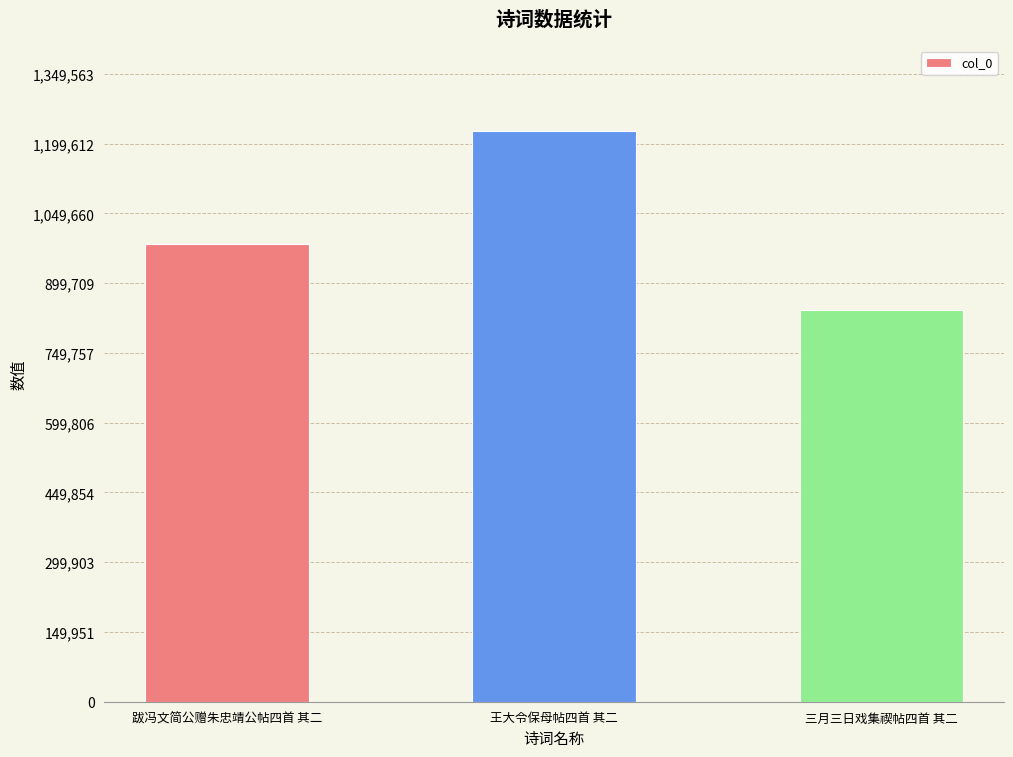

How many categories are shown in the chart?

3